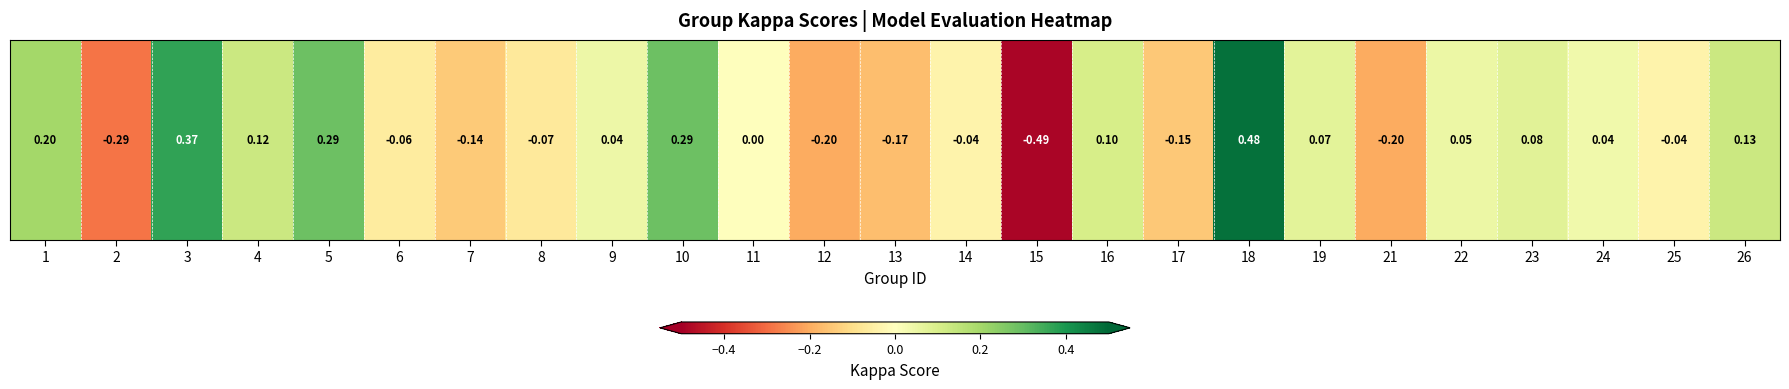

Count the number of categories in the chart.

25